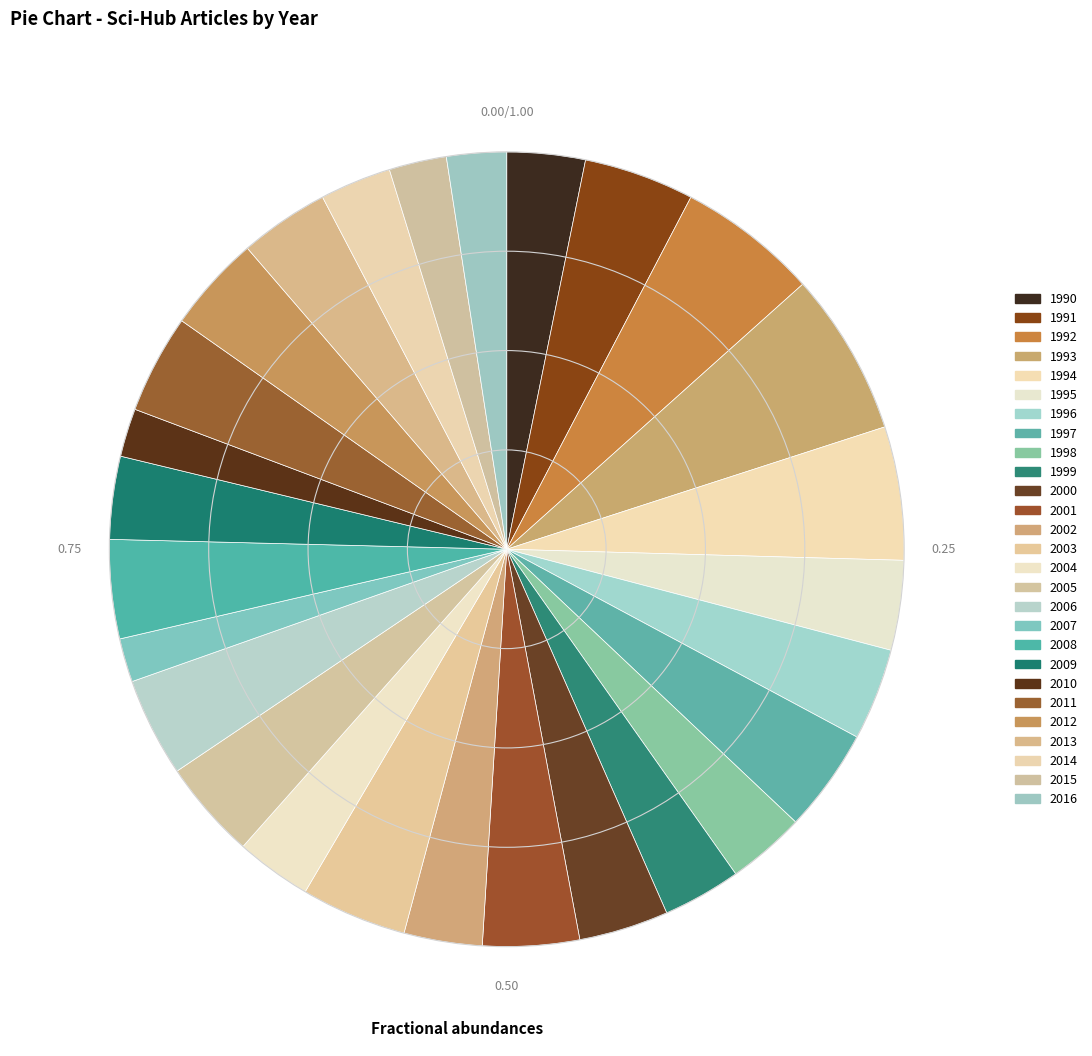

Count the number of slices in the pie.

27